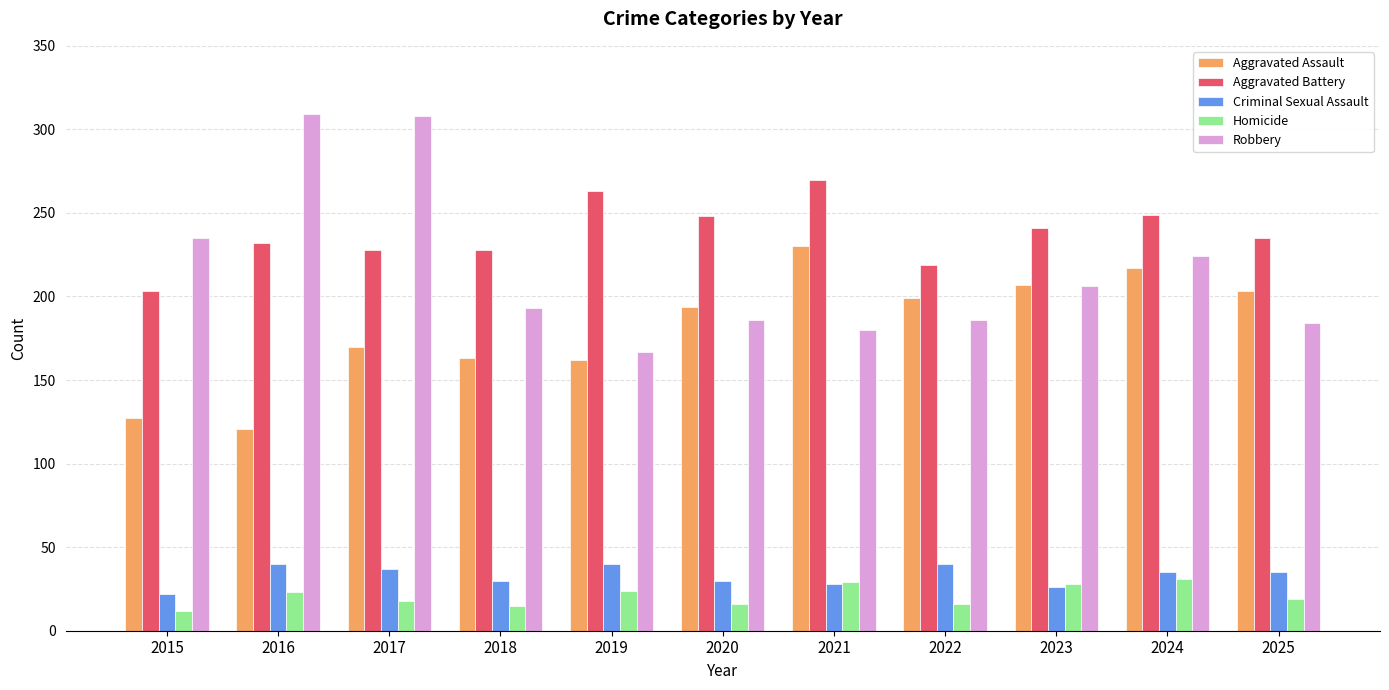

At how many categories does at least one series exceed 69?

11